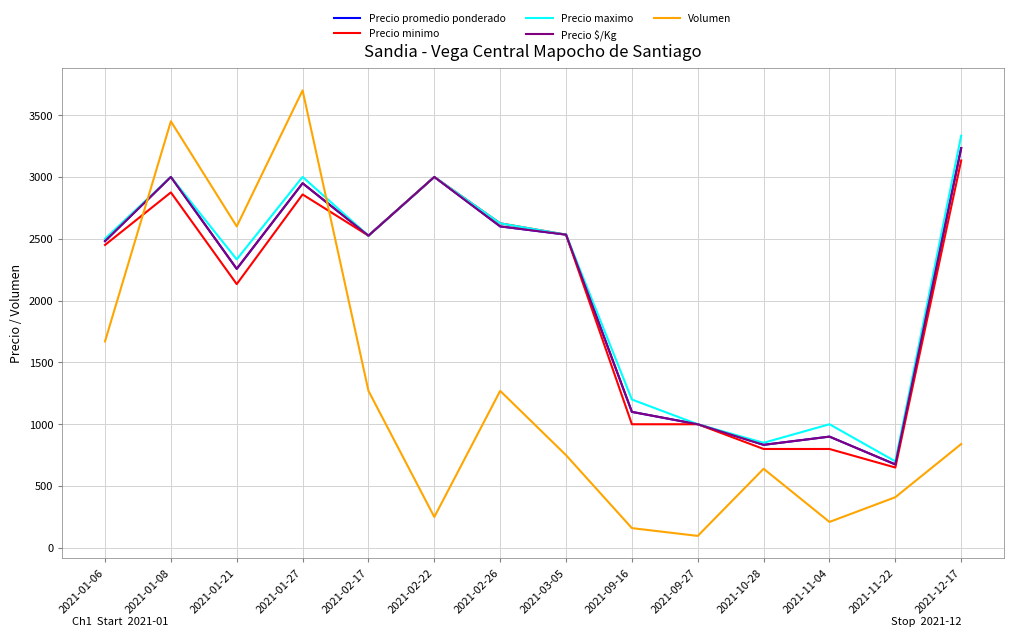

True or false: Precio promedio ponderado has more than 0 interior local peaks.

True